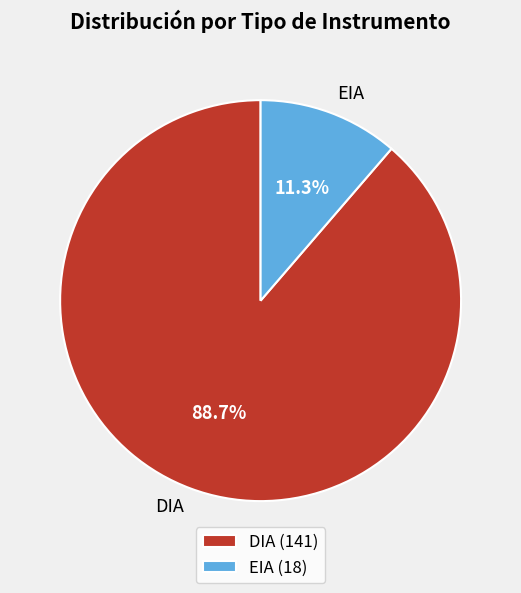

Which slice is the smallest?

EIA